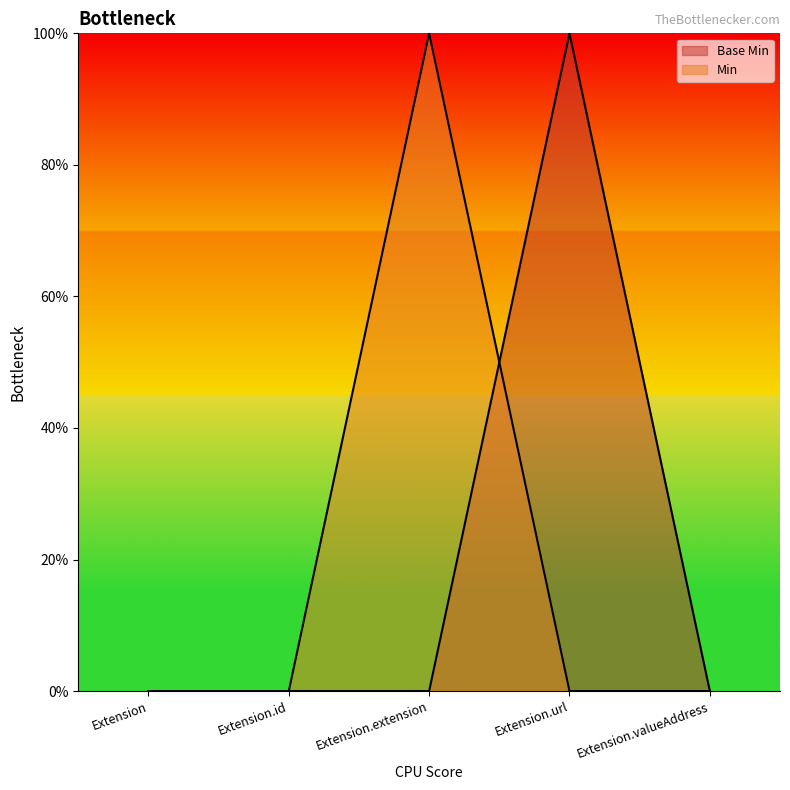

What are all the series names shown in the legend?

Base Min, Min